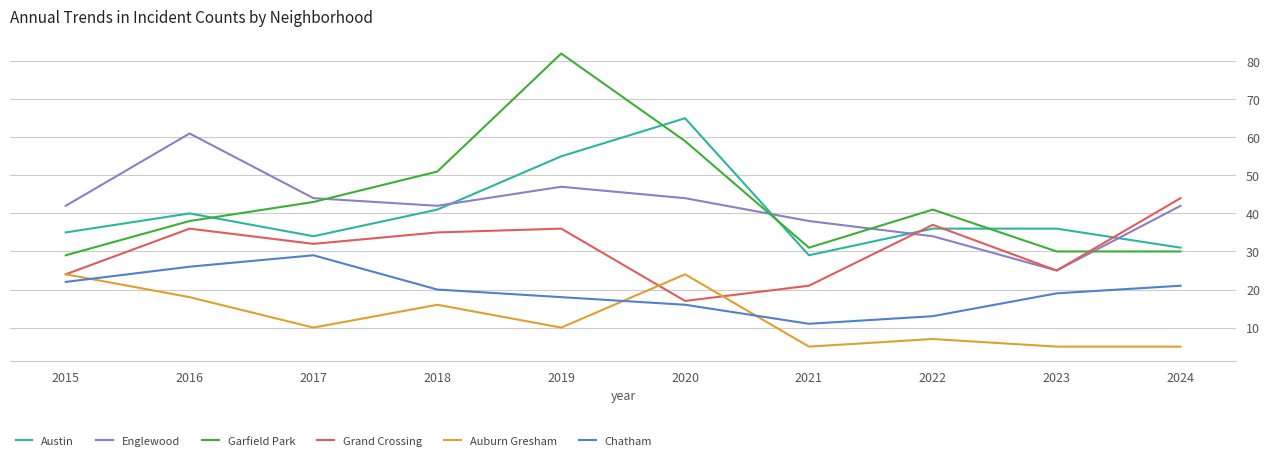

Between 2018 and 2019, which series saw the biggest shift?

Garfield Park